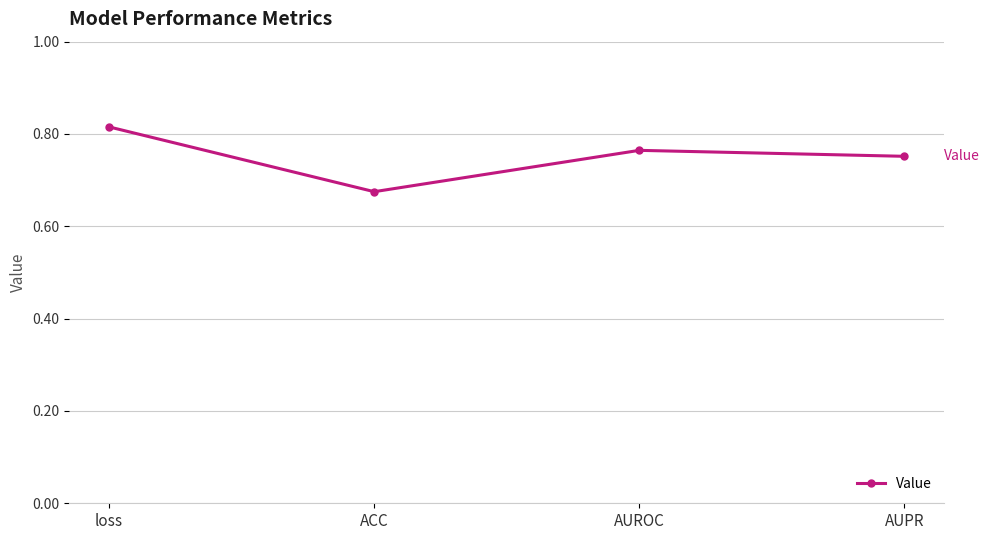

What is the difference between the maximum and minimum values?

0.1